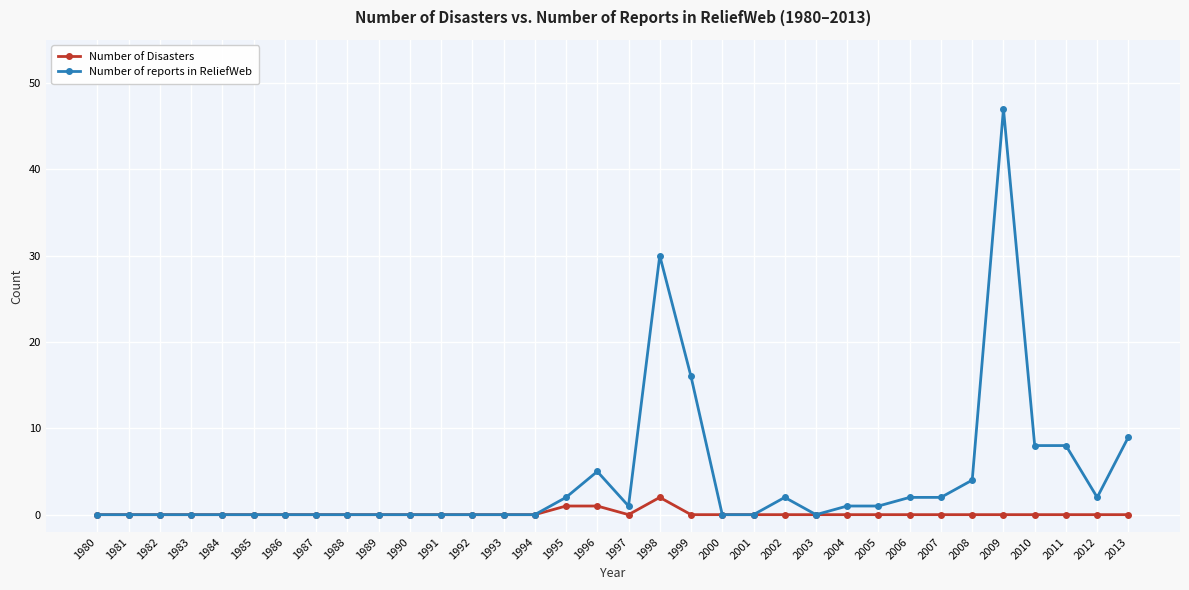

Which series has the largest total across all categories?

Number of reports in ReliefWeb